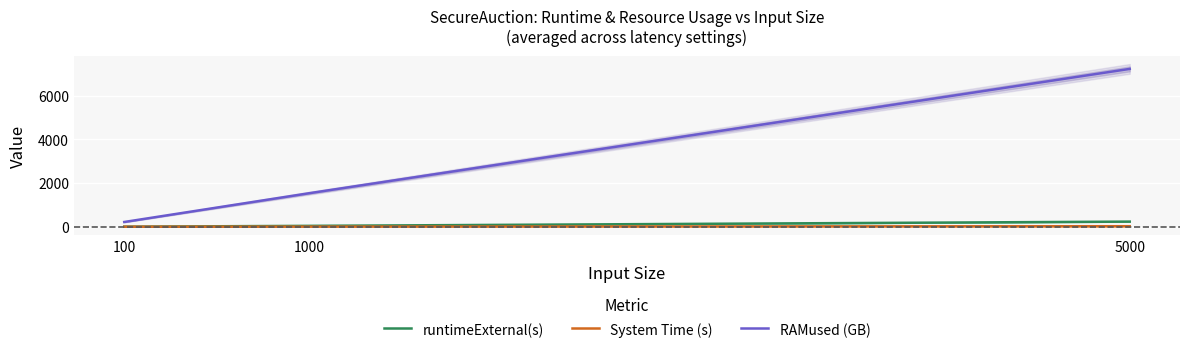

Which has a higher value, 5000 or 1000?

5000